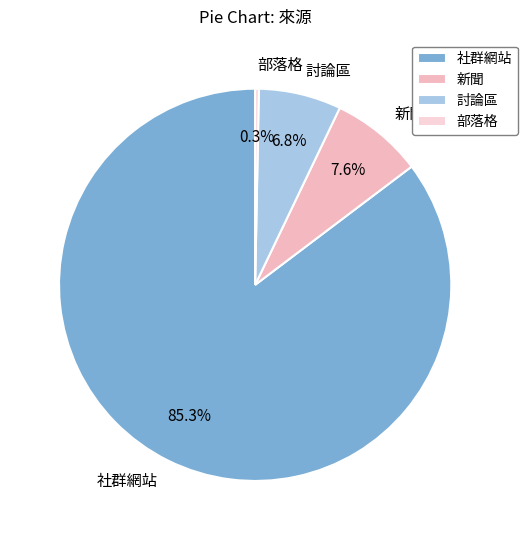

How many segments does this pie chart have?

4